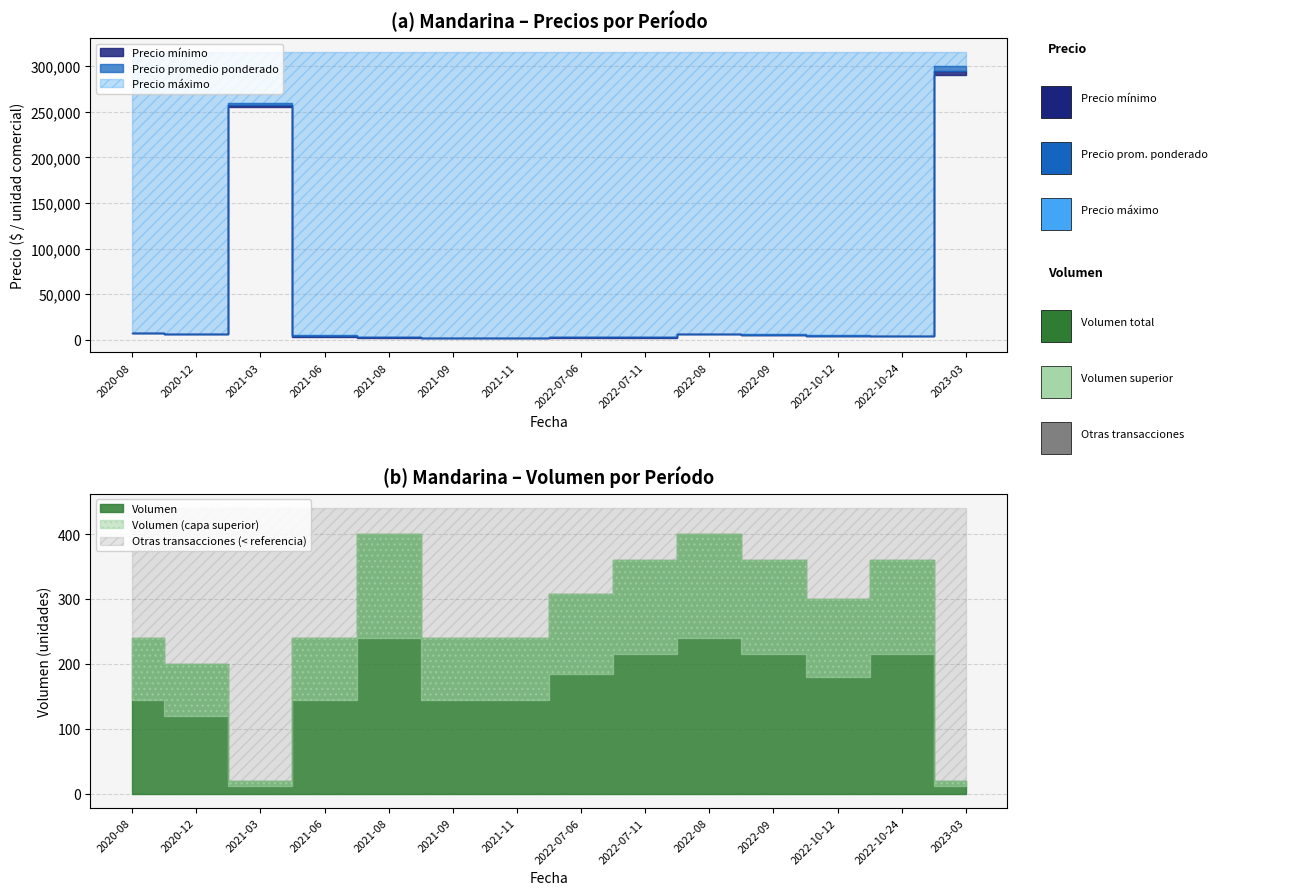

List the labels in order of Precio promedio ponderado value, smallest first.

2021-09, 2021-11, 2022-07-06, 2021-08, 2022-07-11, 2022-10-24, 2021-06, 2022-10-12, 2022-09, 2020-12, 2022-08, 2020-08, 2021-03, 2023-03